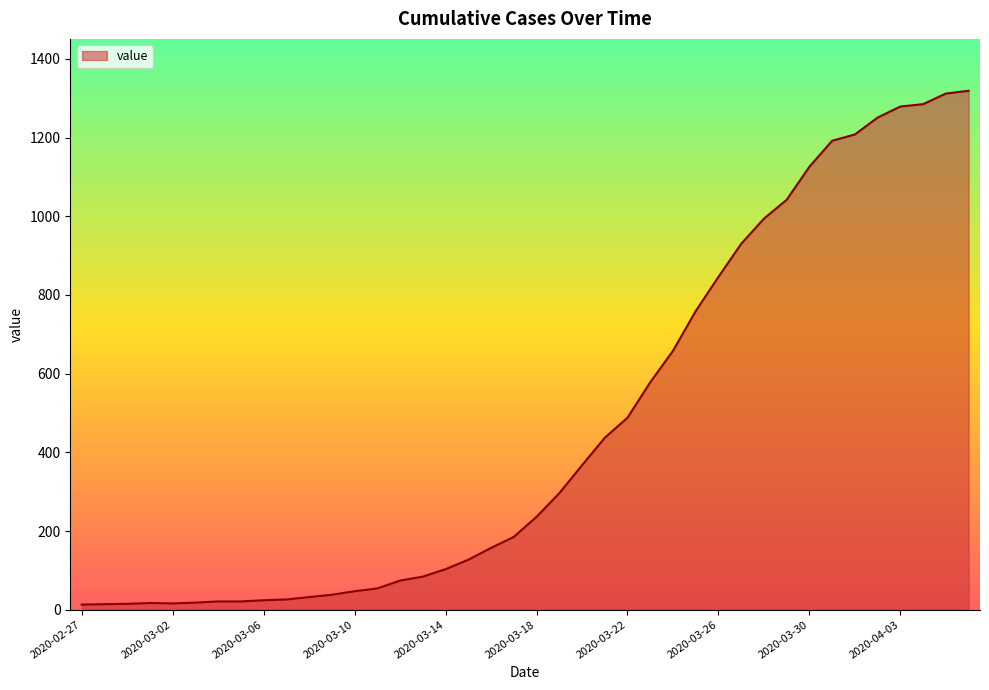

What is the difference between the maximum and minimum values?

1306